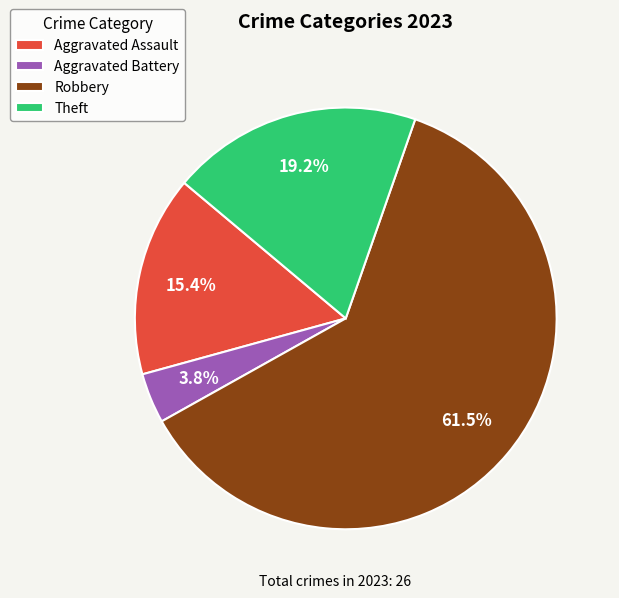

To the nearest percent, what is the difference between the largest and smallest slice percentages?

58%